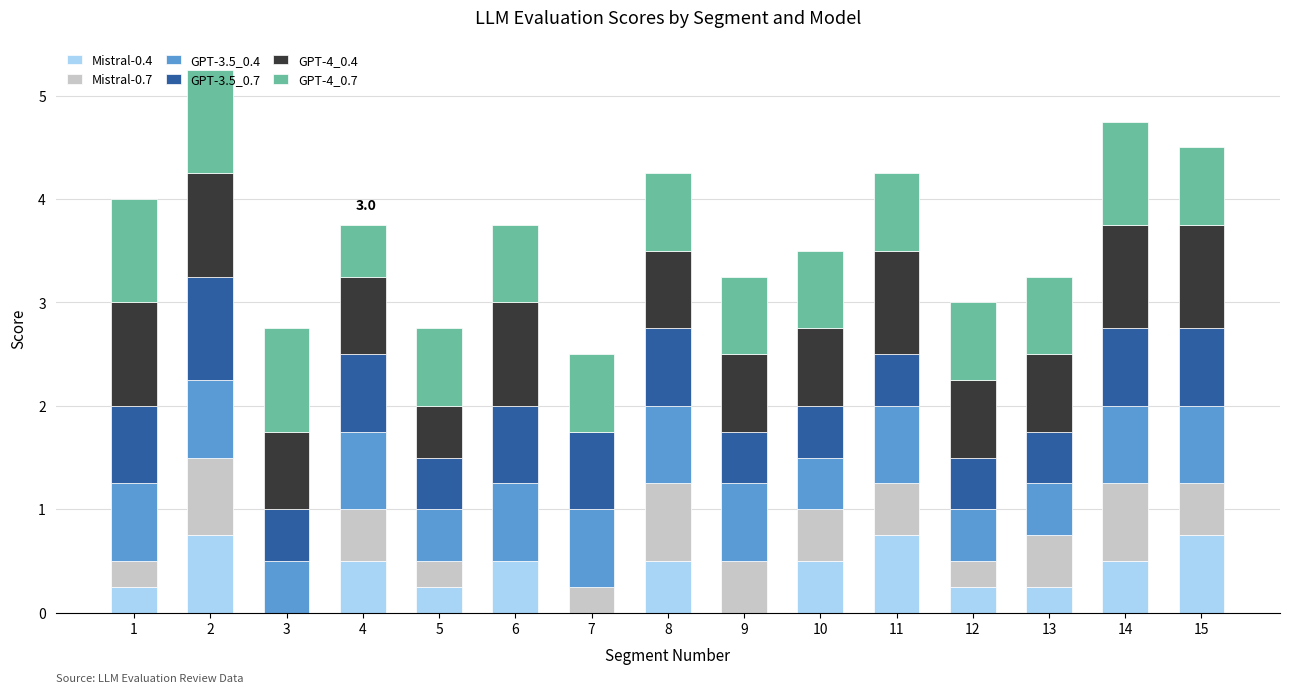

What is the total value across all series at 1?

4.0